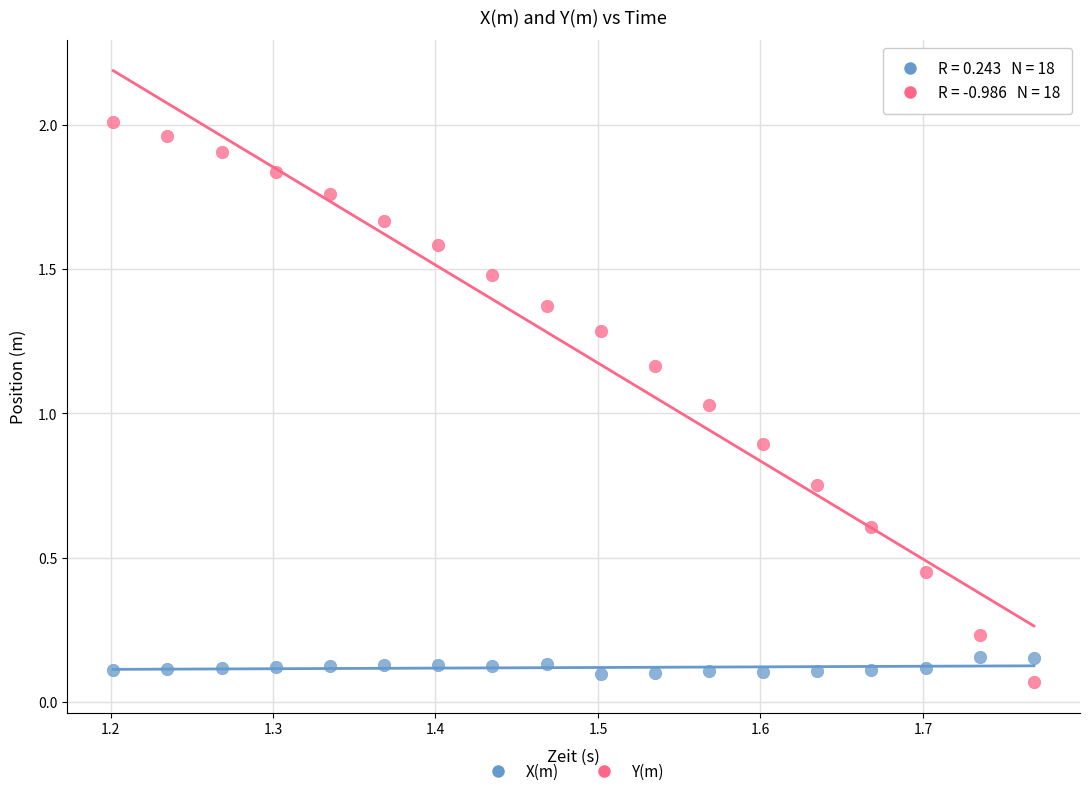

Across all data points, what is the range of X values (max minus min)?

0.6